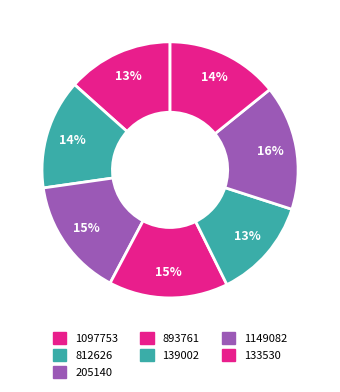

What is the change in value from 812626 to 1149082?

+16.0